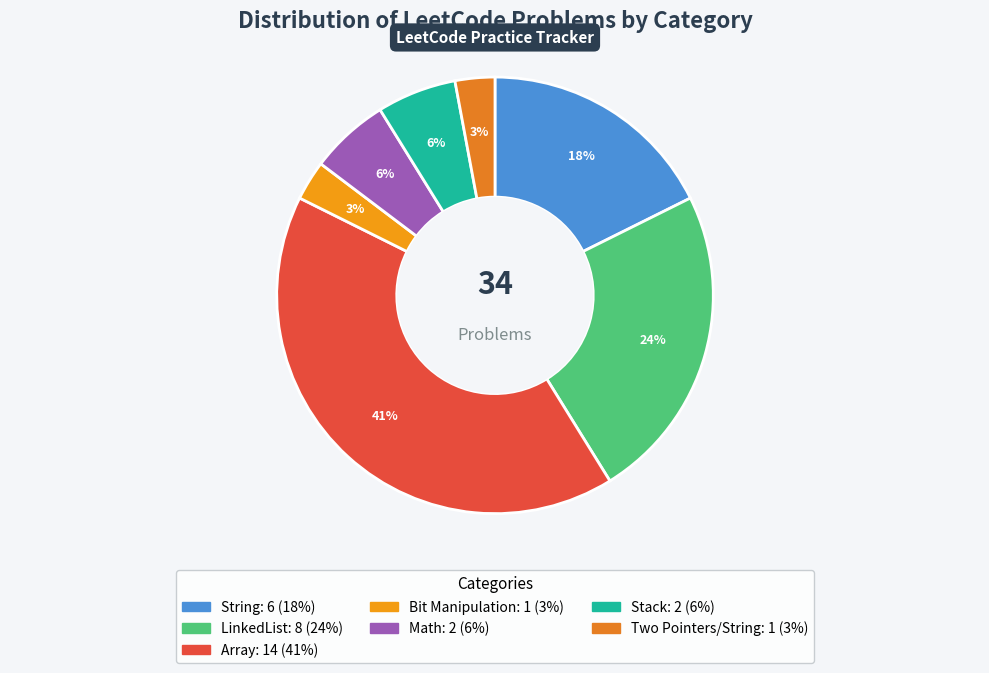

Is there a majority slice in this chart?

No